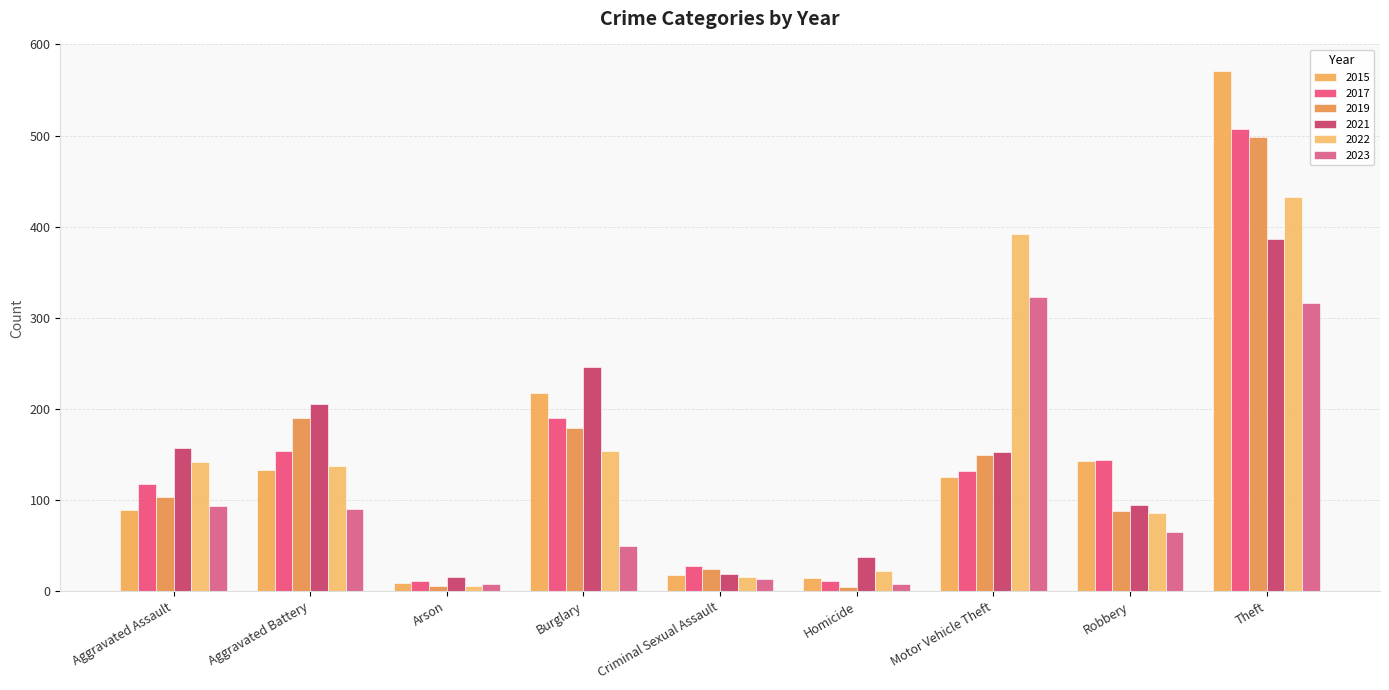

What is the label of the 4th bar from the left?

Burglary